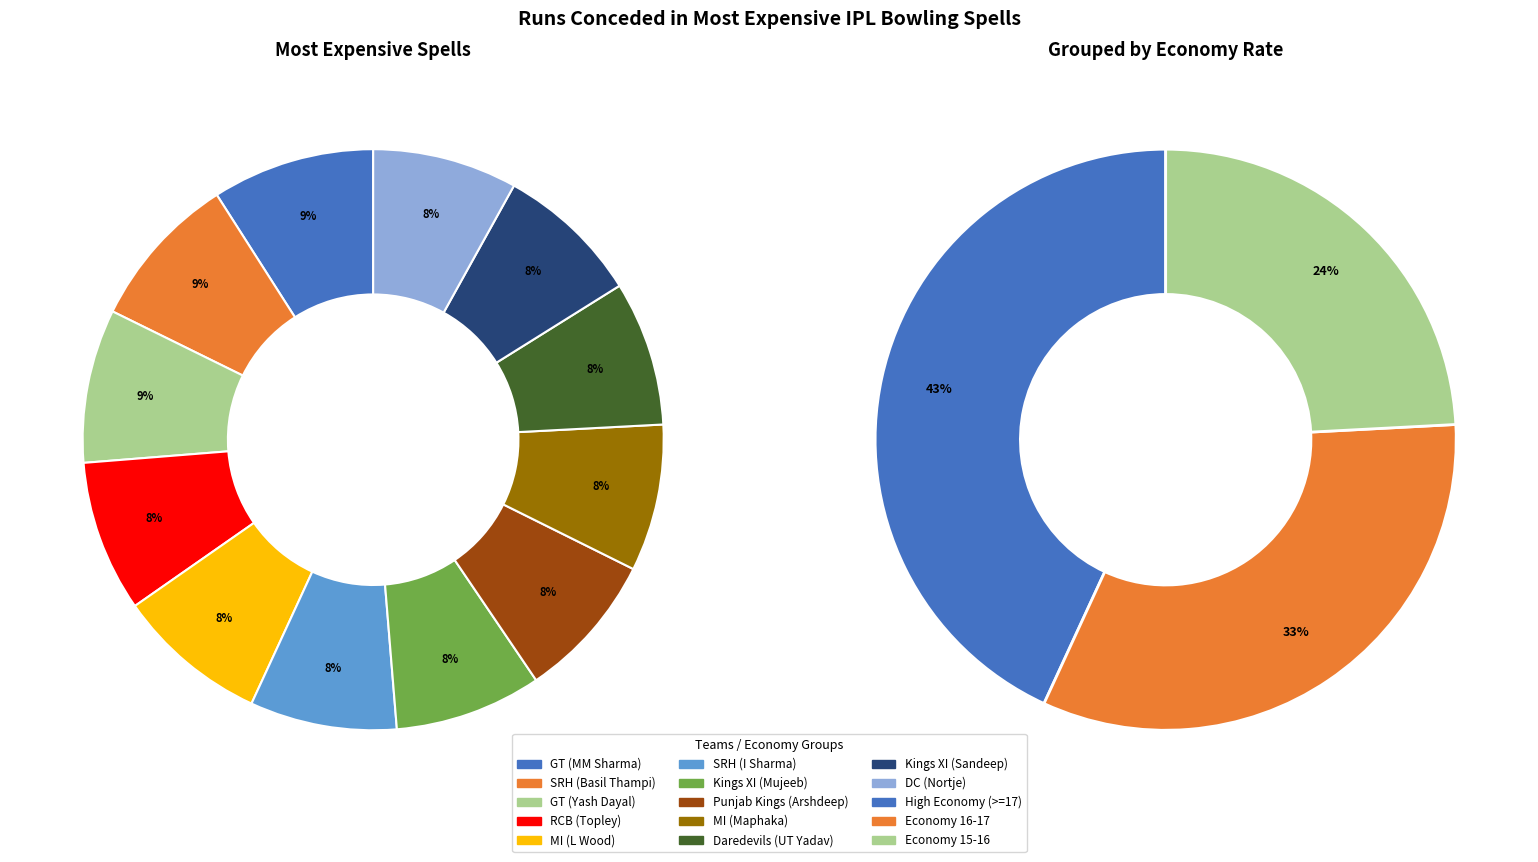

What is the change in value from Punjab Kings to Kings XI?

-1